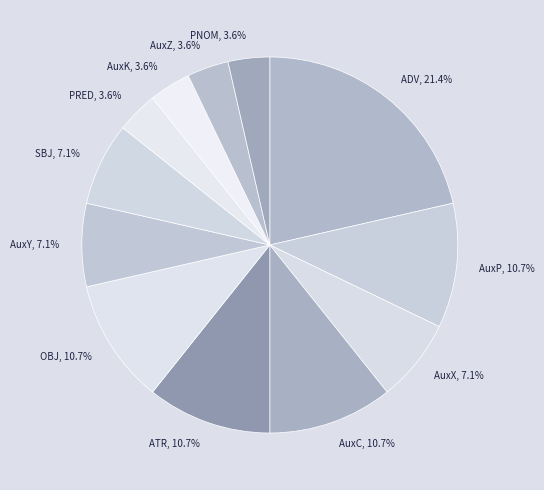

Does SBJ represent more than half of the total?

No